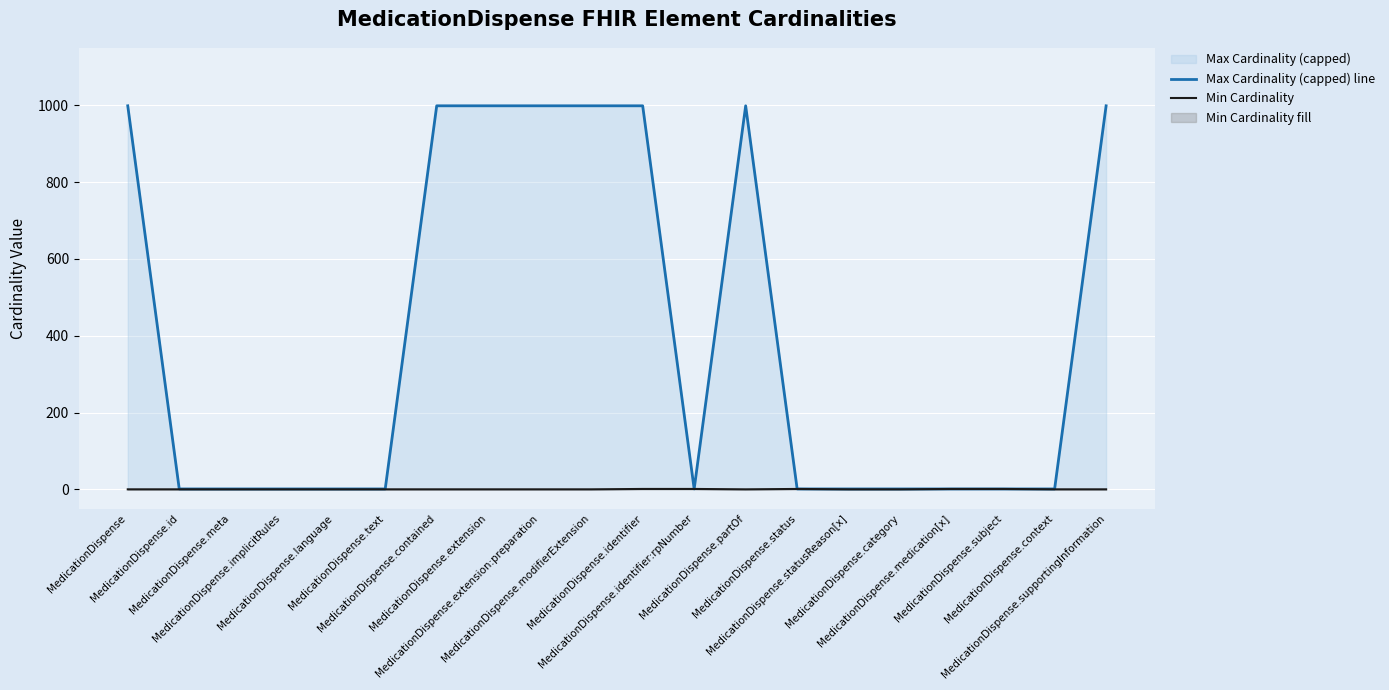

What is the difference between the maximum and minimum values in the Max Cardinality (capped) line series?

998